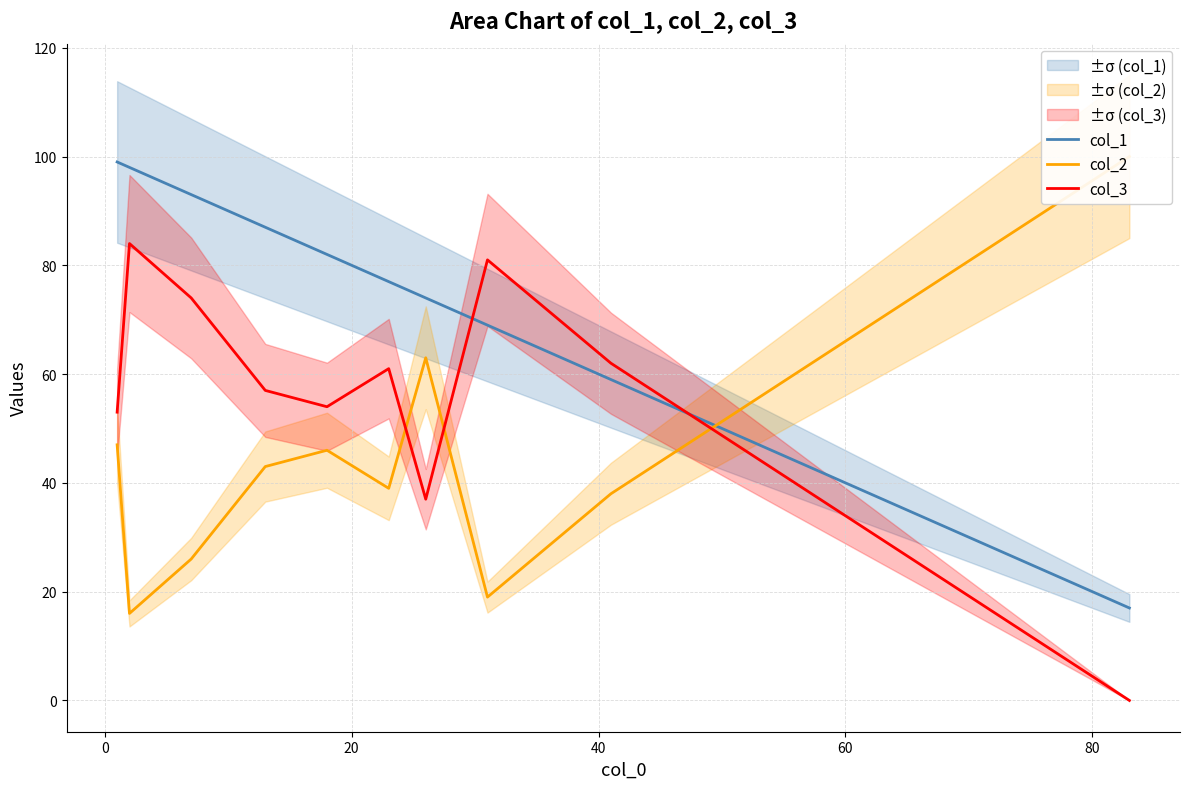

How many distinct data groups are displayed?

3